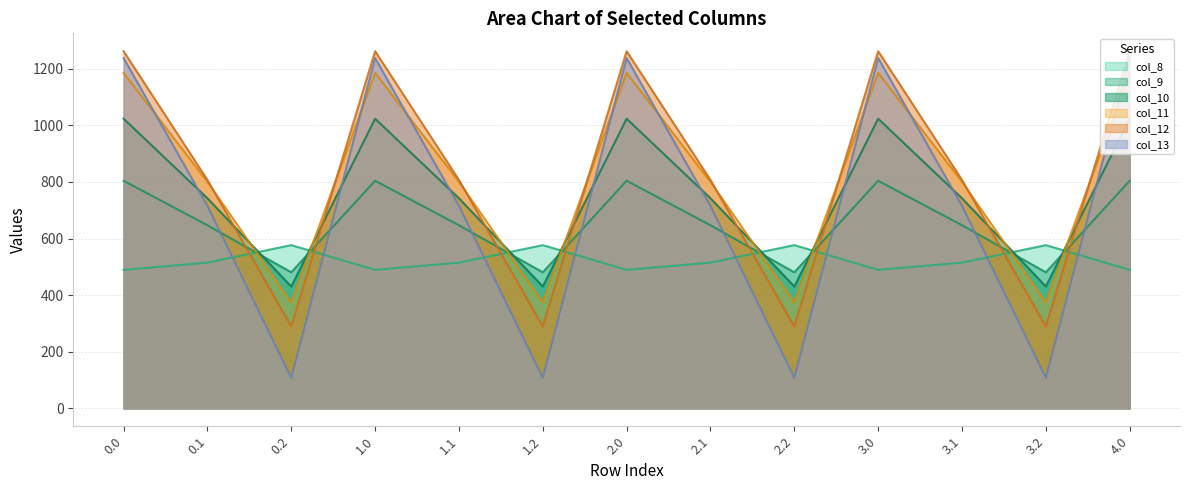

Rank the series by their maximum value, from lowest to highest.

col_8, col_9, col_10, col_11, col_13, col_12